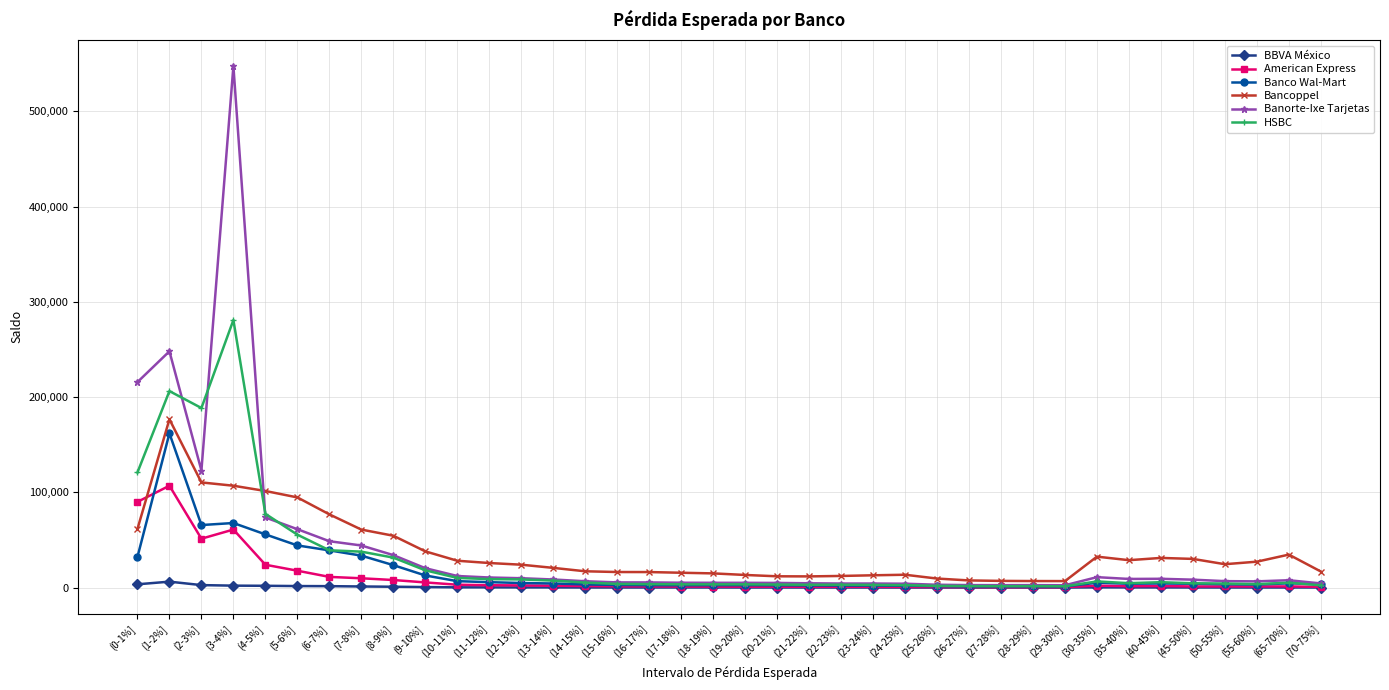

What is the total value across all series at (21-22%]?

22644